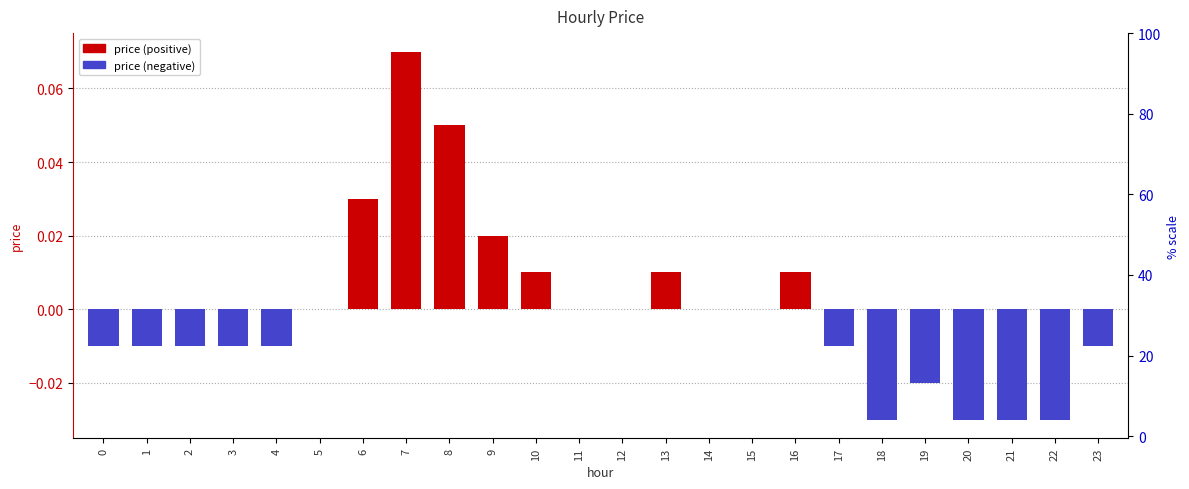

The chart shows a value of -0.0 at 0. True or false?

True